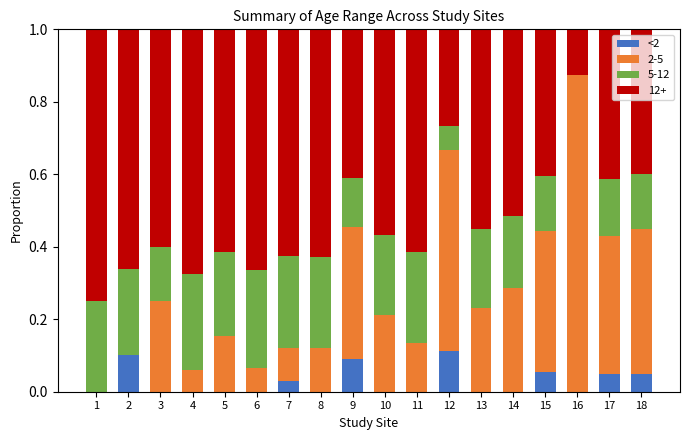

What is the total value across all series at 16?

1.0